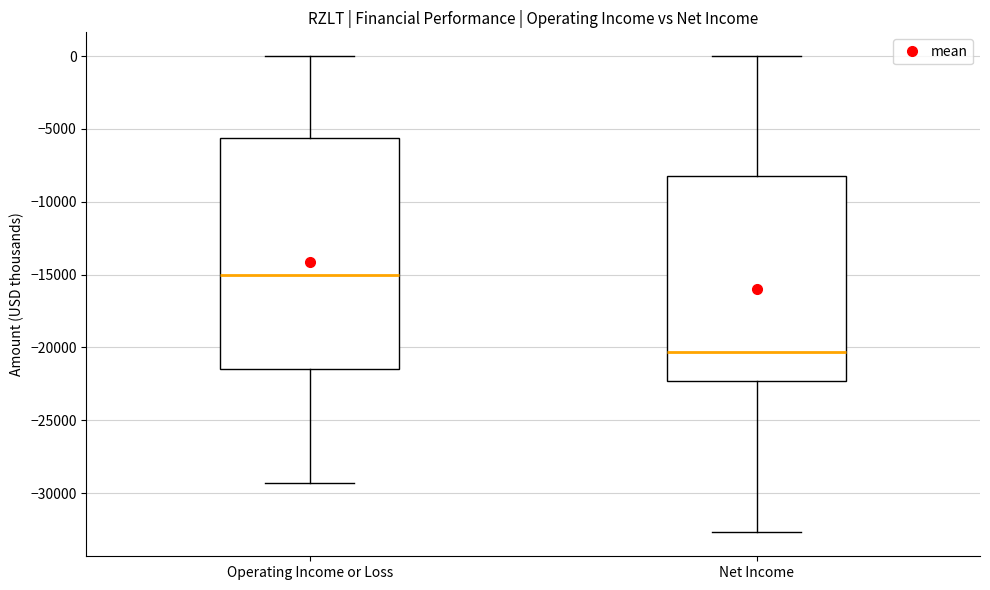

Comparing the boxes themselves (not the whiskers), which one is the tallest?

Operating Income or Loss